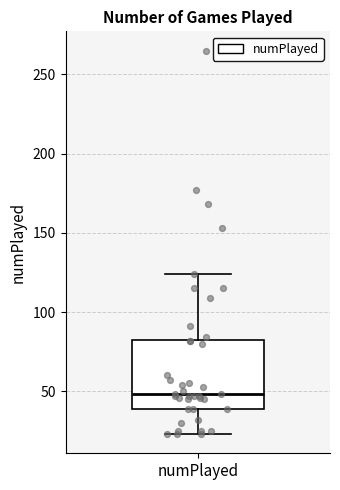

Where does the lower whisker of the box for numPlayed end on the y-axis? The values are not printed on the chart, so give them approximately, as read against the axis.

25